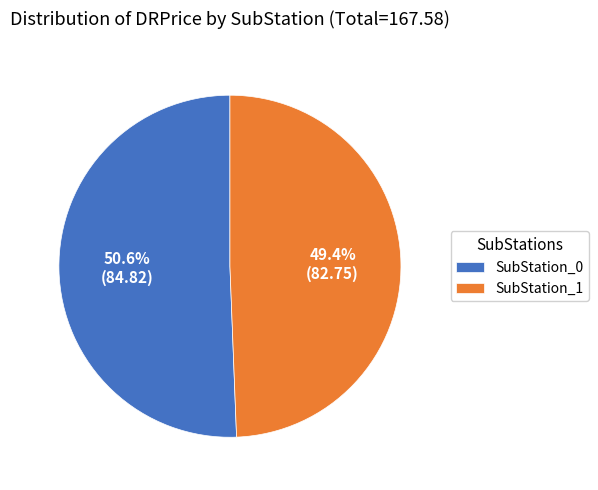

Between SubStation_0 and SubStation_1, which is larger?

SubStation_0